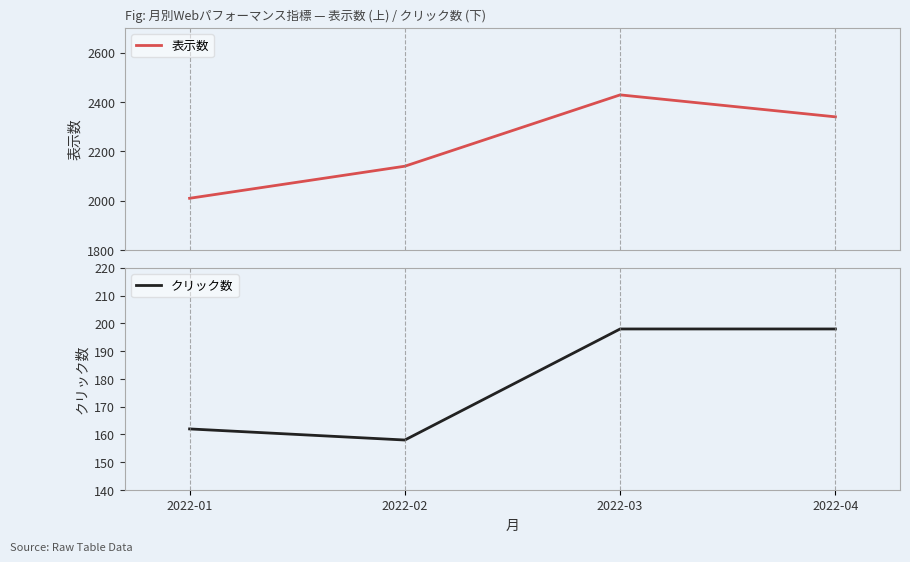

True or false: クリック数 and 表示数 intersect in this chart.

False